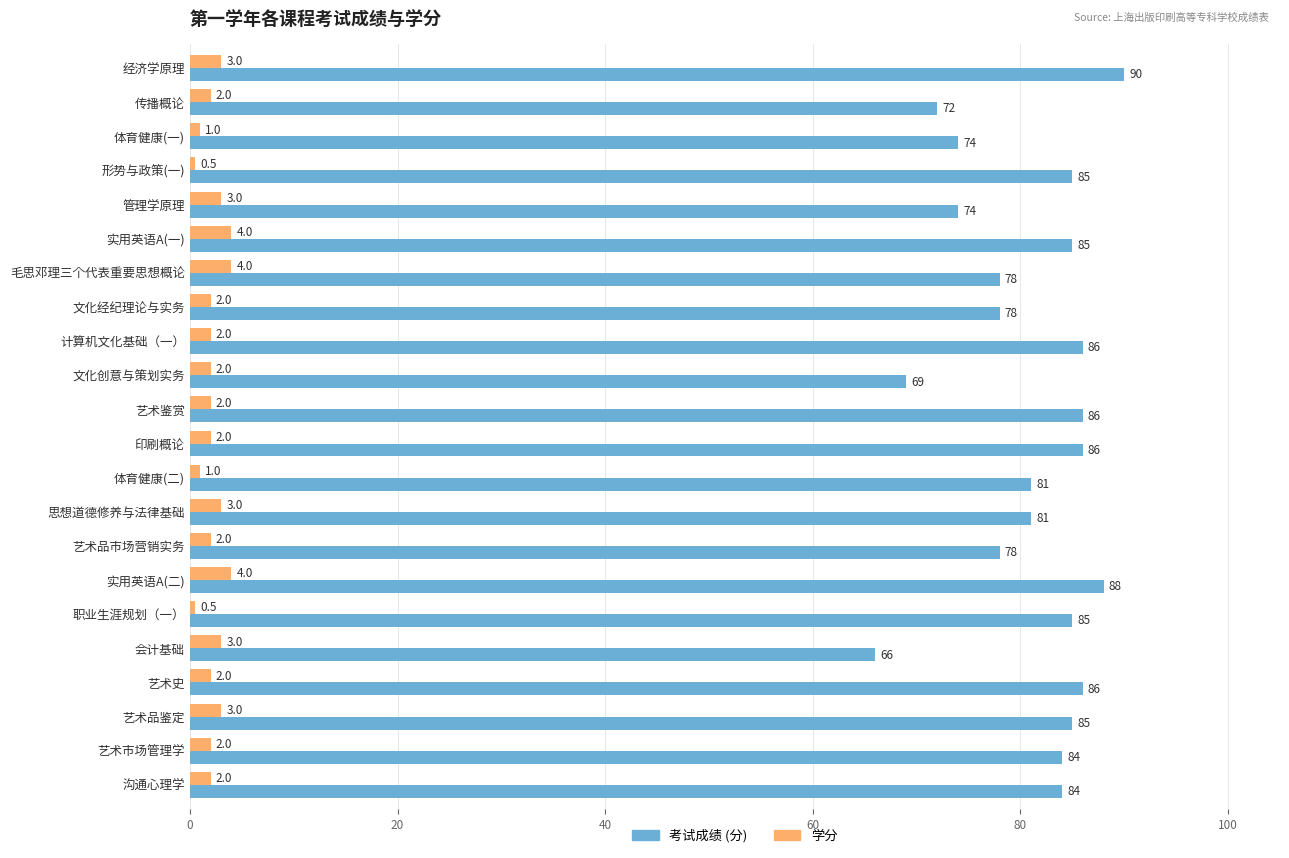

What is the spread (max minus min) of values at 传播概论?

70.0